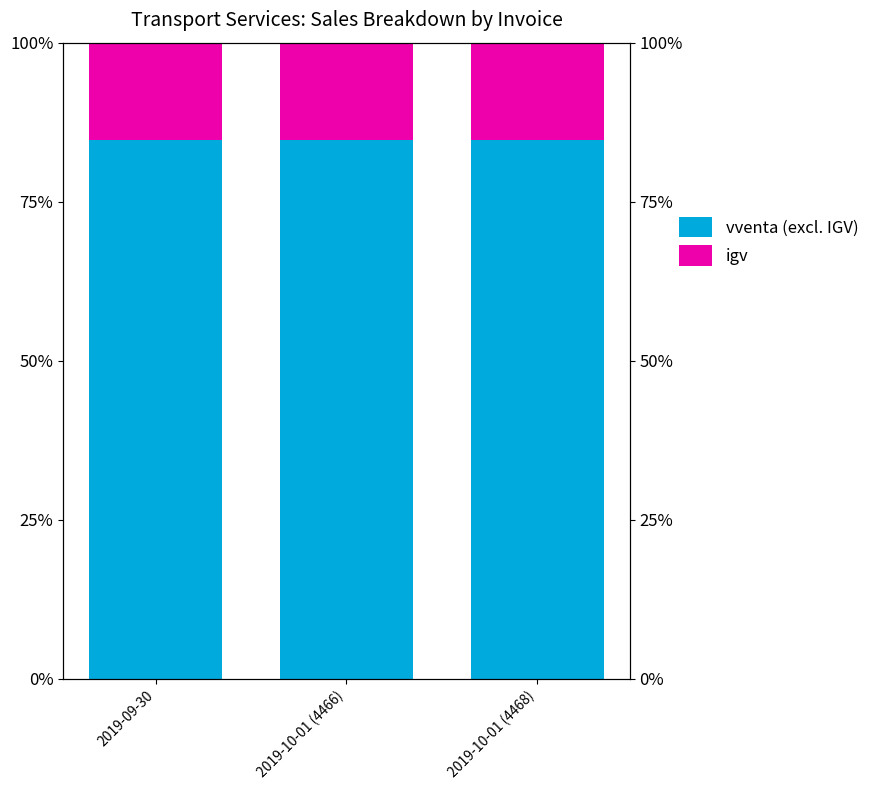

List the labels in order of vventa (excl. IGV) value, smallest first.

2019-09-30, 2019-10-01 (4466), 2019-10-01 (4468)